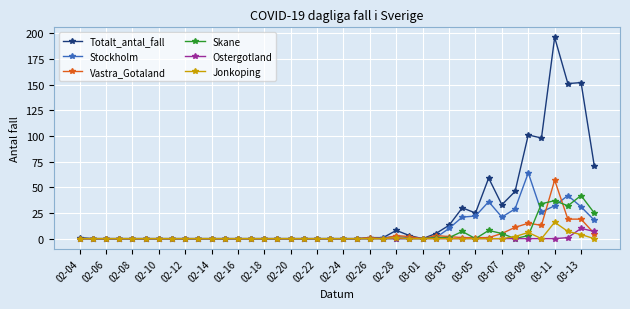

What is the sum of all Vastra_Gotaland values?

158